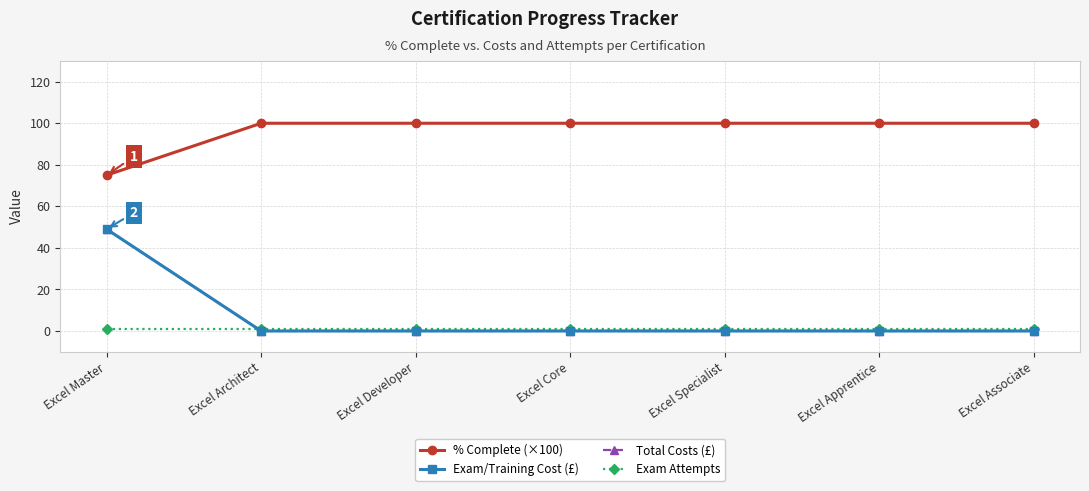

List the labels in order of Total Costs (£) value, largest first.

Excel Master, Excel Architect, Excel Developer, Excel Core, Excel Specialist, Excel Apprentice, Excel Associate